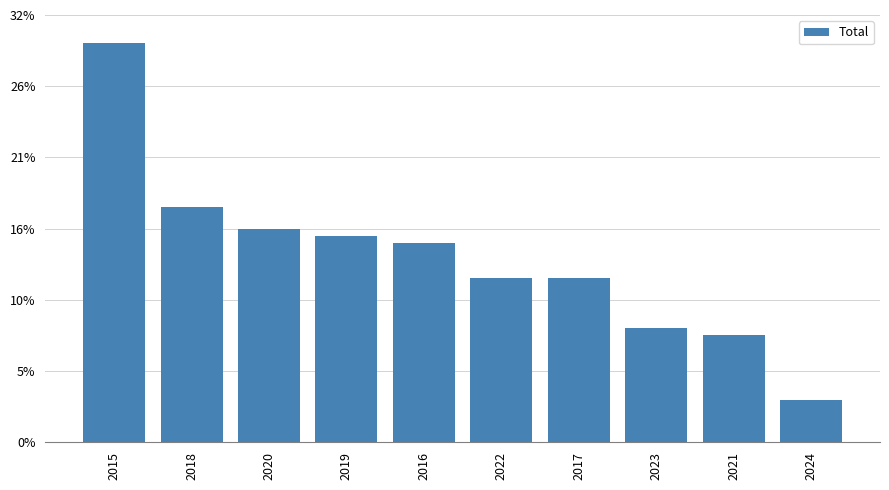

The chart shows a value of 6 at 2017. True or false?

False